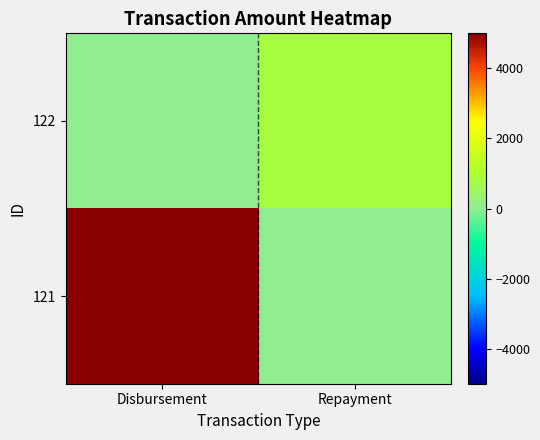

At which category is the sum across all series the highest?

Disbursement